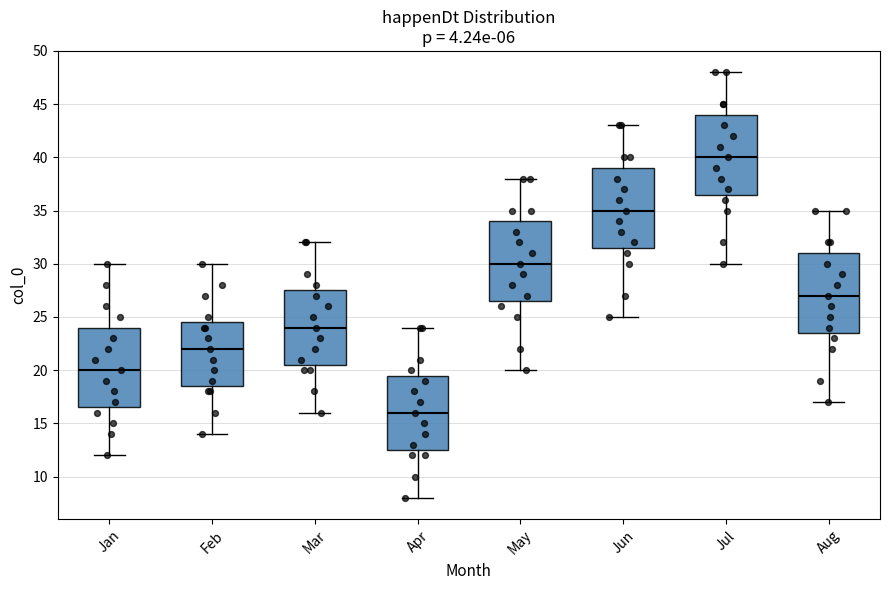

Reading left to right, read every box against the y-axis: the position of its median line, the range the box covers, and the ends of its whiskers. The values are not printed on the chart, so give them approximately, as read against the axis.

Jan: median 20.0, box 16.5 to 24.0, whiskers 12.0 to 30.0
Feb: median 22.0, box 18.5 to 24.5, whiskers 14.0 to 30.0
Mar: median 24.0, box 20.5 to 27.5, whiskers 16.0 to 32.0
Apr: median 16.0, box 12.5 to 19.5, whiskers 8.0 to 24.0
May: median 30.0, box 26.5 to 34.0, whiskers 20.0 to 38.0
Jun: median 35.0, box 31.5 to 39.0, whiskers 25.0 to 43.0
Jul: median 40.0, box 36.5 to 44.0, whiskers 30.0 to 48.0
Aug: median 27.0, box 23.5 to 31.0, whiskers 17.0 to 35.0